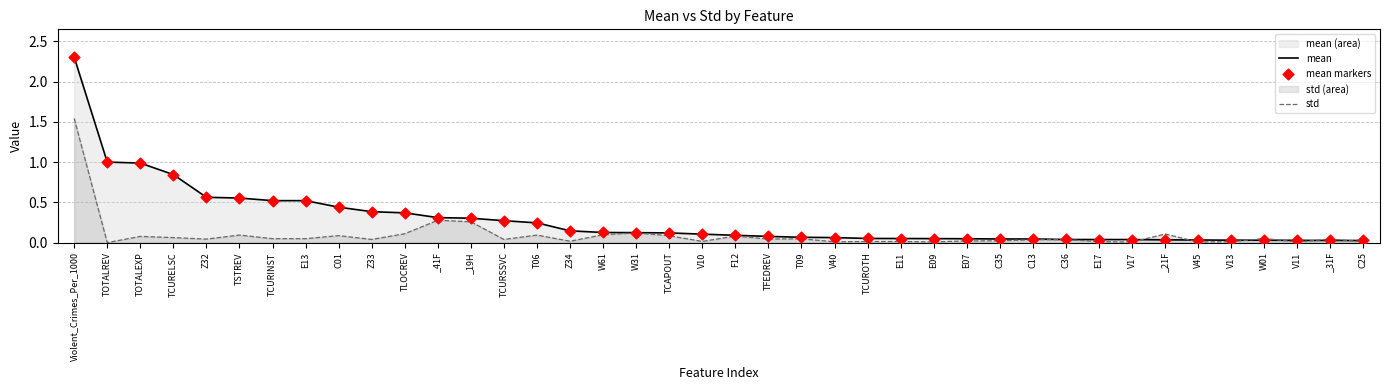

Which series reaches the maximum Y coordinate?

mean